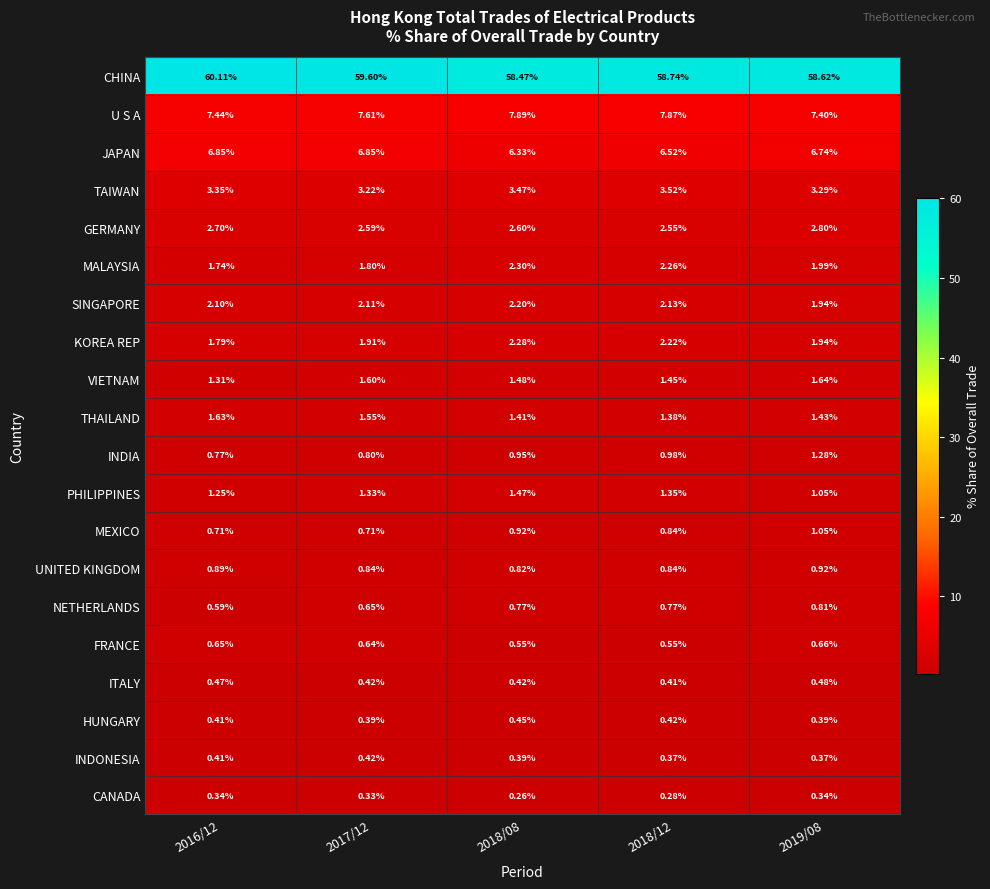

Rank the series by their maximum value, from highest to lowest.

CHINA, U S A, JAPAN, TAIWAN, GERMANY, MALAYSIA, KOREA REP, SINGAPORE, VIETNAM, THAILAND, PHILIPPINES, INDIA, MEXICO, UNITED KINGDOM, NETHERLANDS, FRANCE, ITALY, HUNGARY, INDONESIA, CANADA